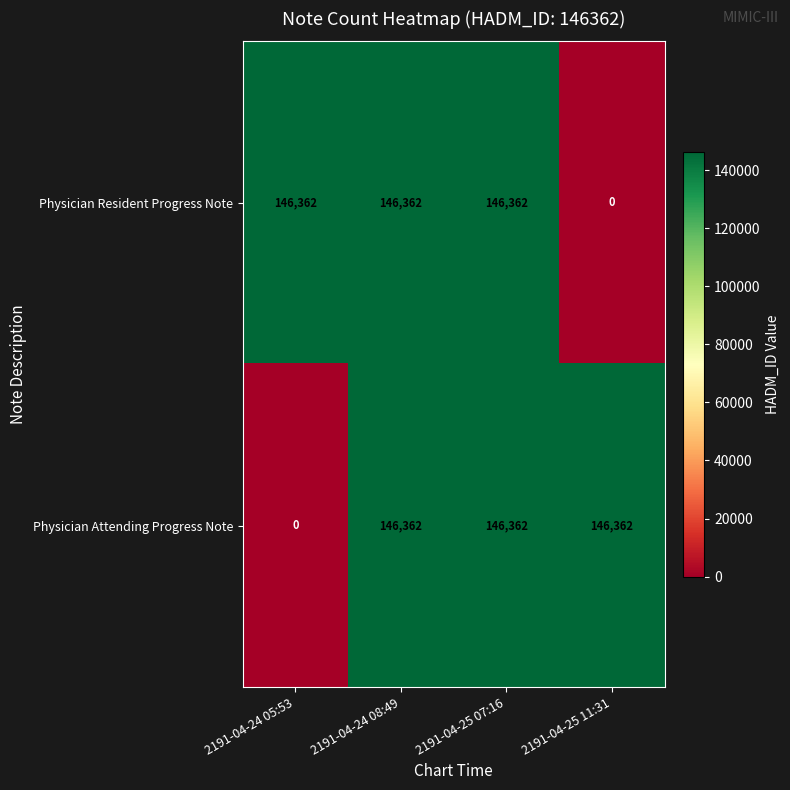

What value does the Physician Resident Progress Note series have at 2191-04-25 07:16?

146362